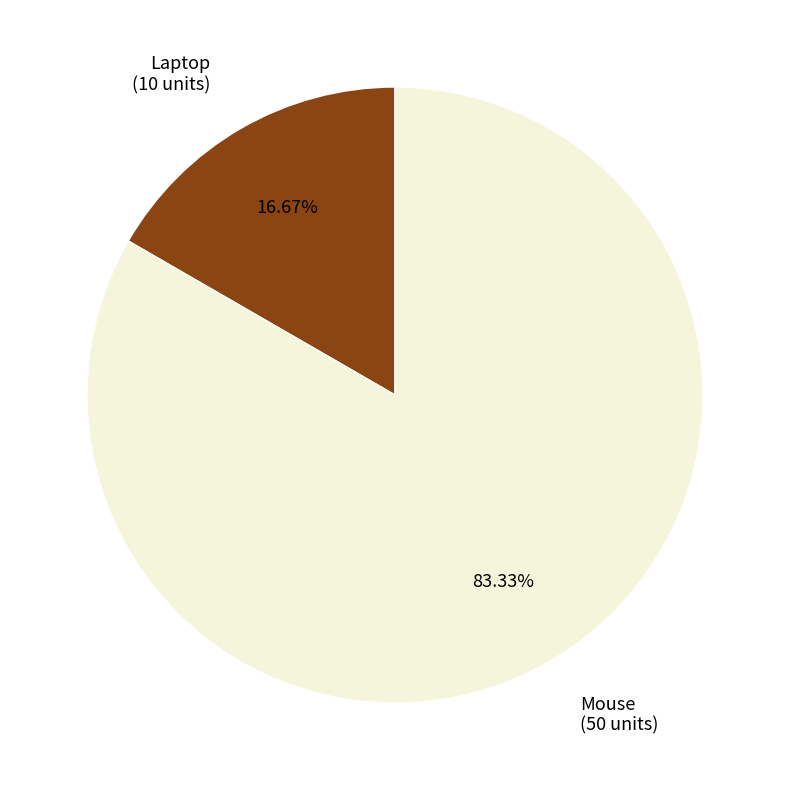

Is there any slice that represents more than half of the pie?

Yes